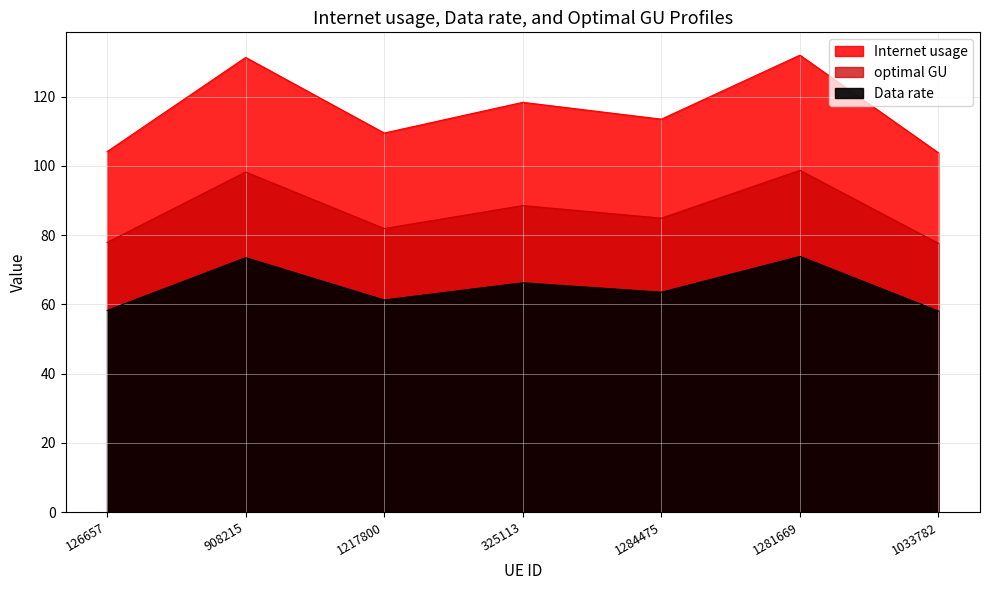

What is the value of the optimal GU point at the 7th from the left?

77.6